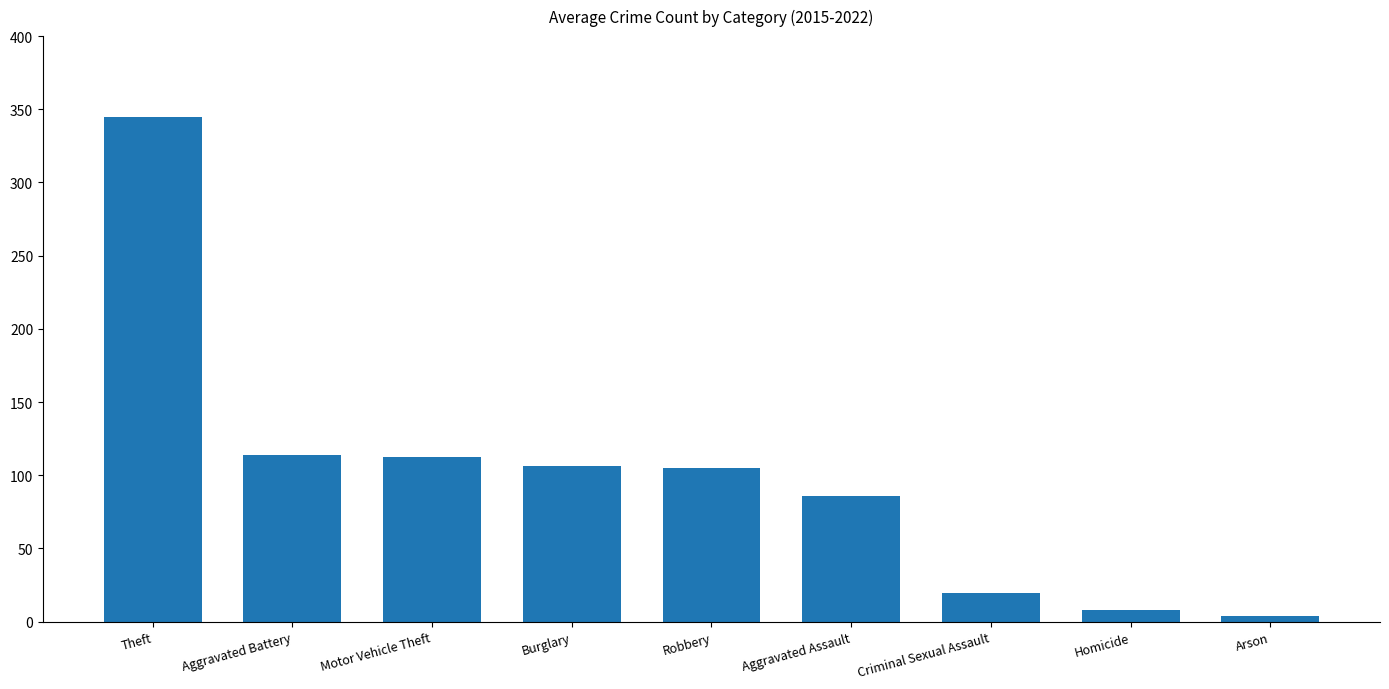

What is the difference between the second highest and minimum values?

109.9